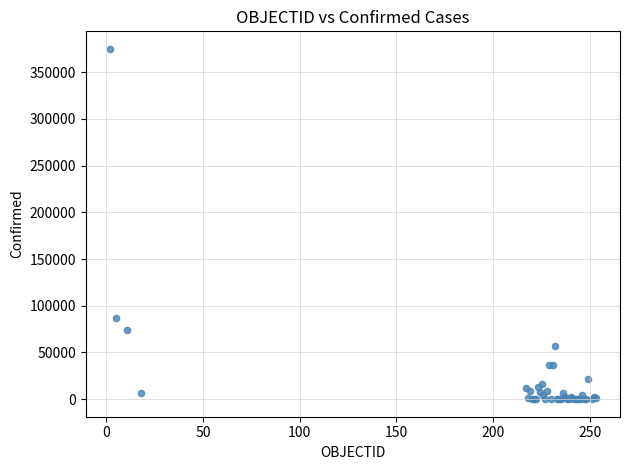

What Y value in the scatter plot is closest to 187458?

87122